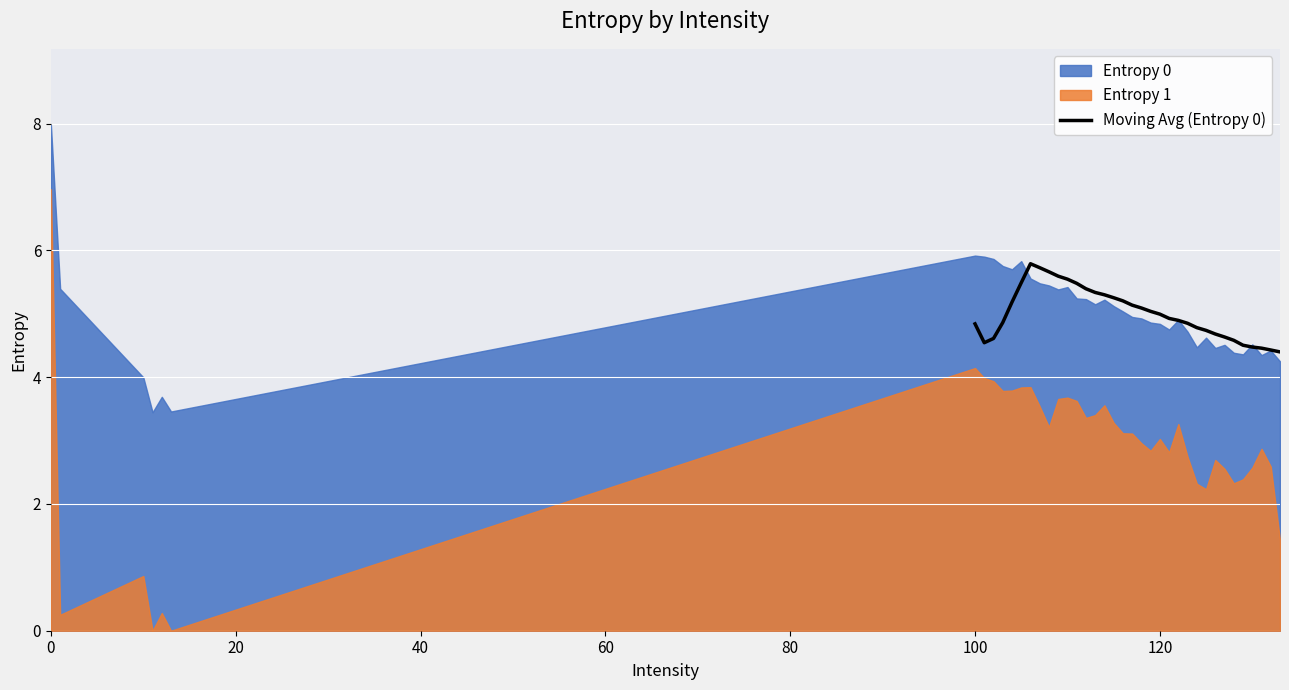

What is the average value?

5.0